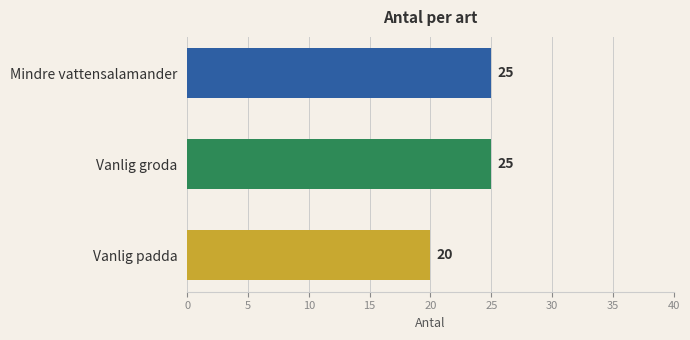

What is the approximate value at Mindre vattensalamander?

25